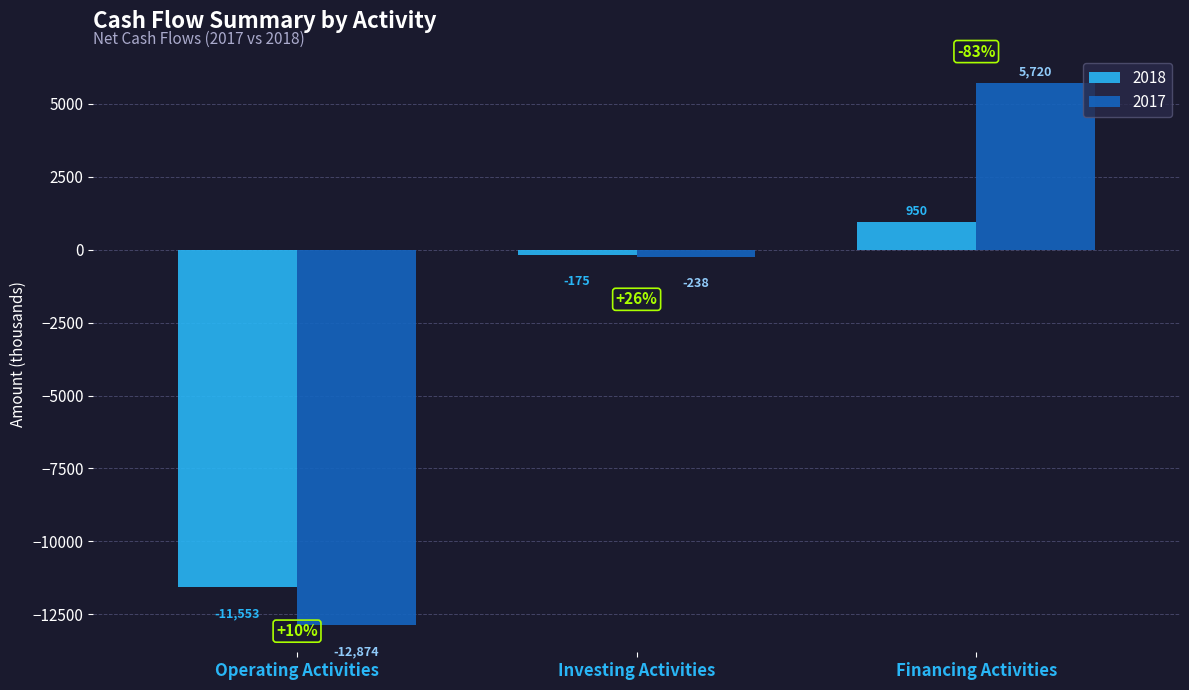

Reading left to right, list all the values displayed in this chart.

2018: -11553	-175	950
2017: -12874	-238	5720